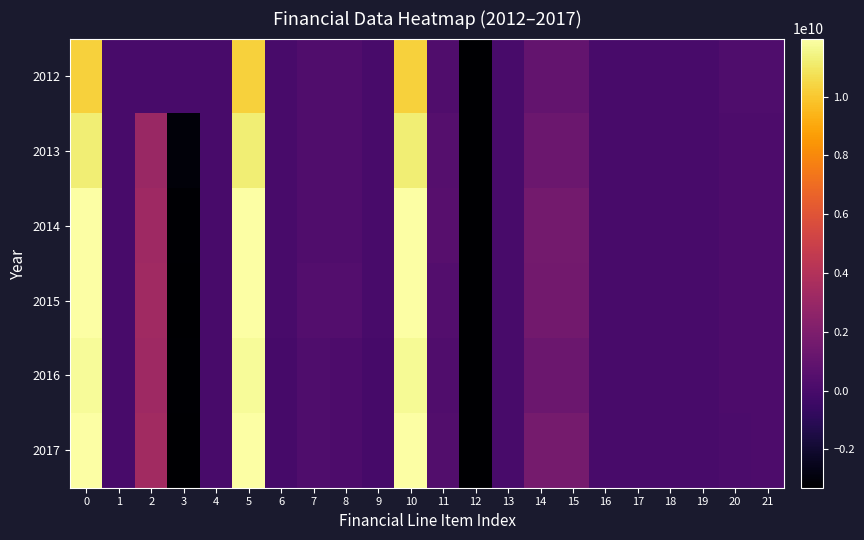

What is the difference between the highest and lowest values at 11?

267000000.0